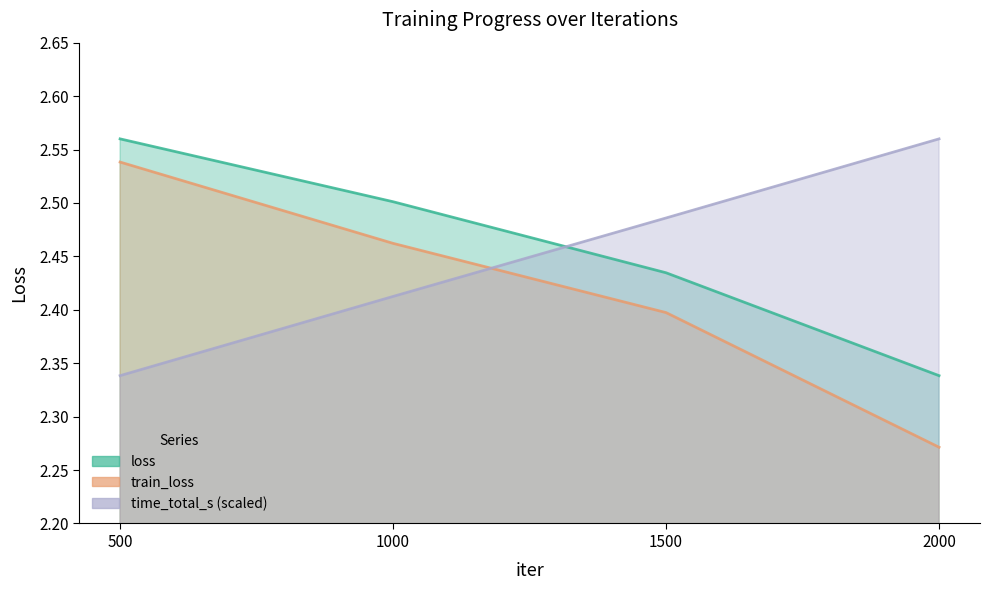

At which category is the sum across all series the highest?

500